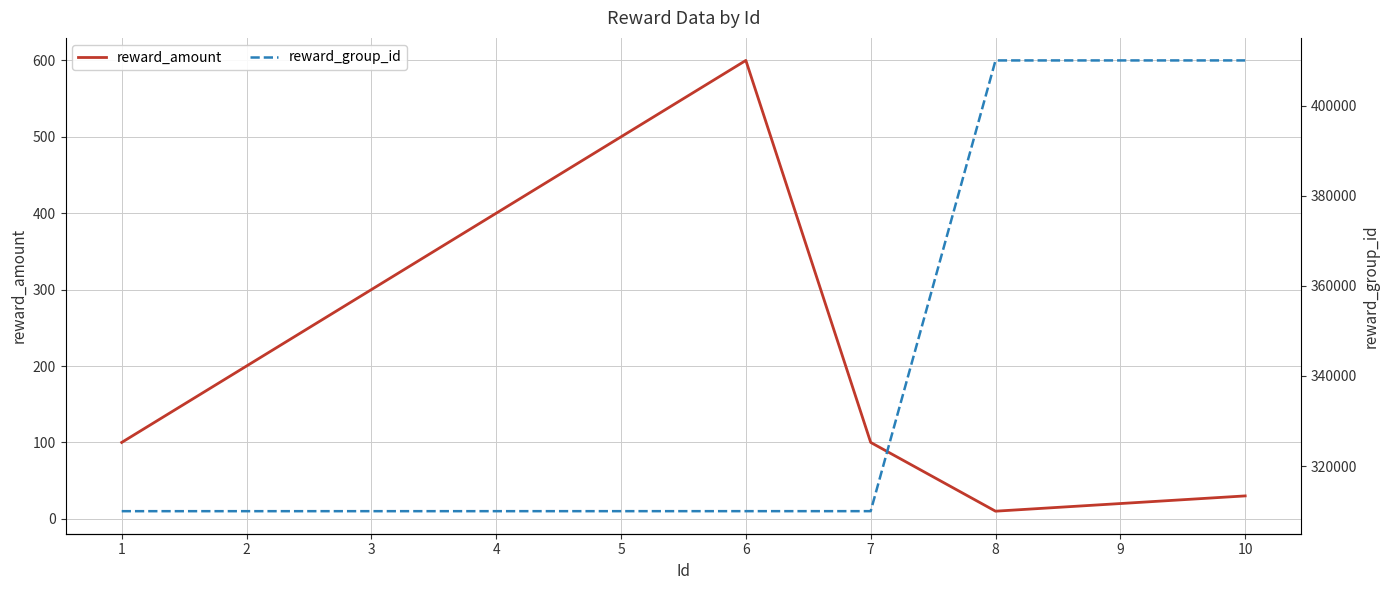

True or false: reward_group_id has a value of 637759 at 10.

False